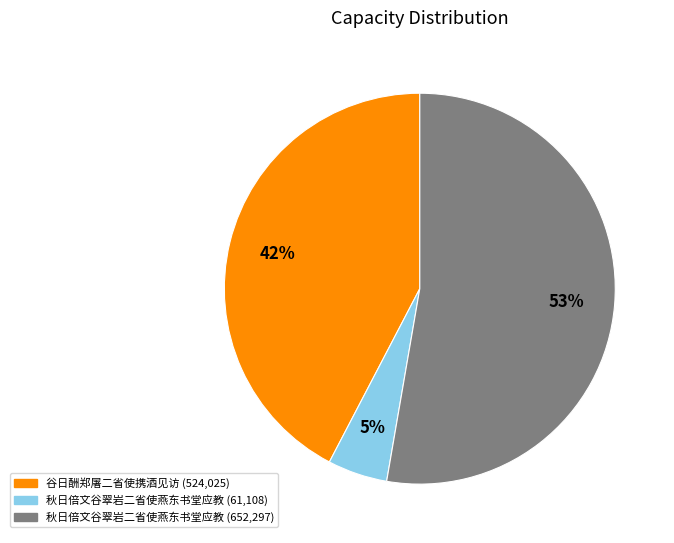

To the nearest percent, what is the difference between the largest and smallest slice percentages?

48%